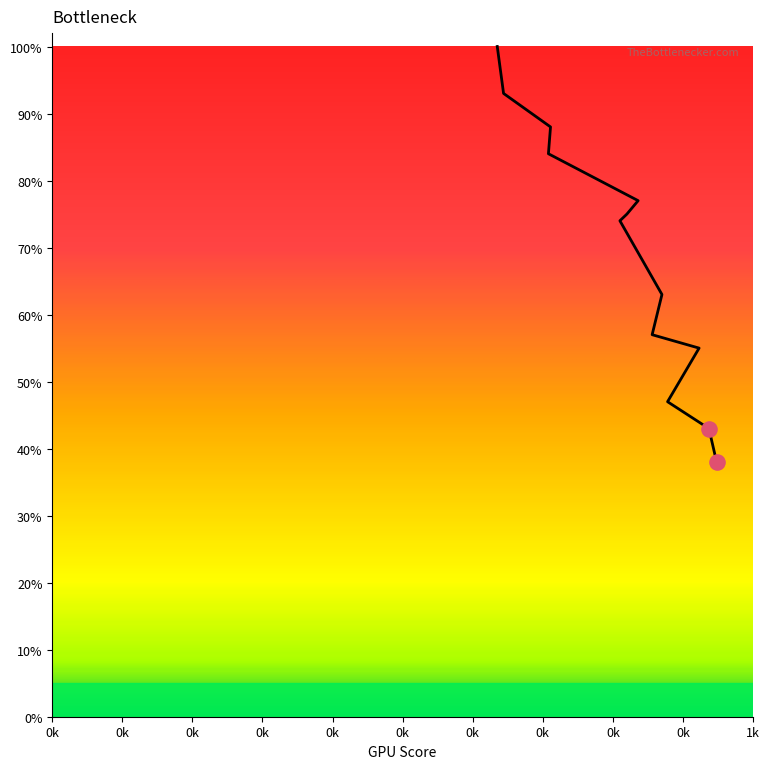

What is the change in value from 711 to 820?

-13